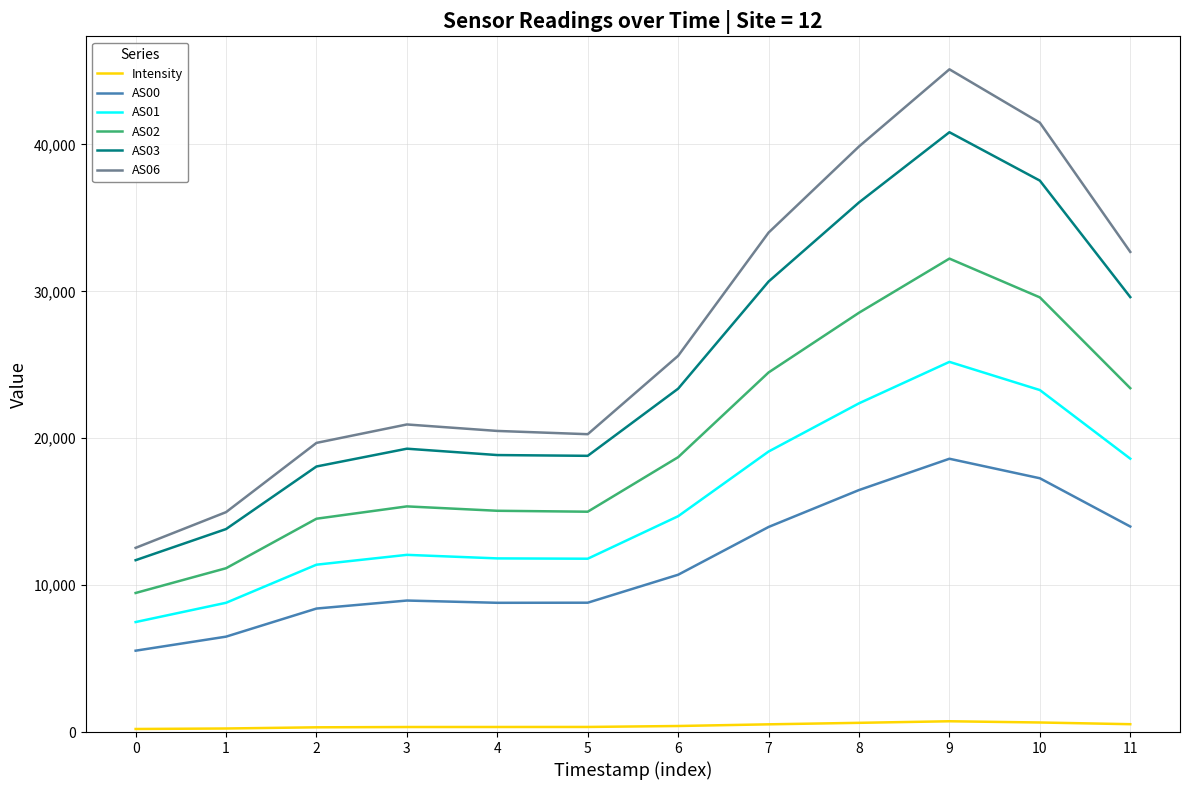

Does the chart display data point markers on the line(s)?

No